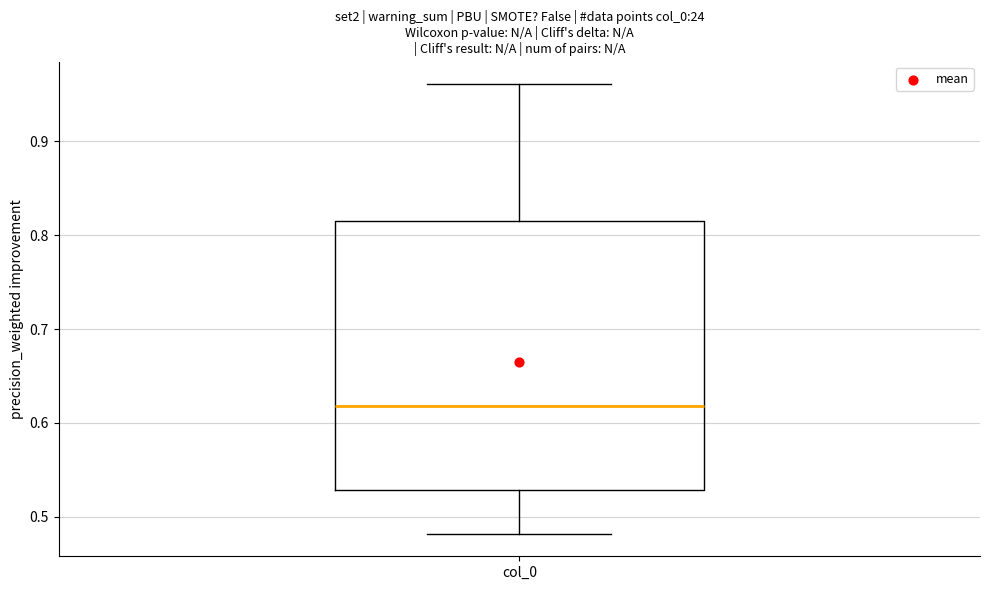

Where is the upper edge of the box for col_0 on the y-axis? The values are not printed on the chart, so give them approximately, as read against the axis.

0.81